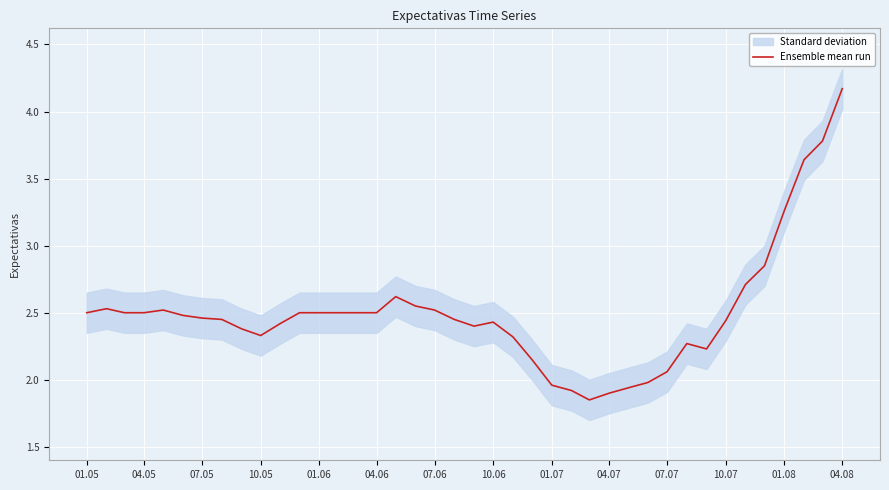

How many points are lower than both their immediate neighbors (excluding endpoints)?

4